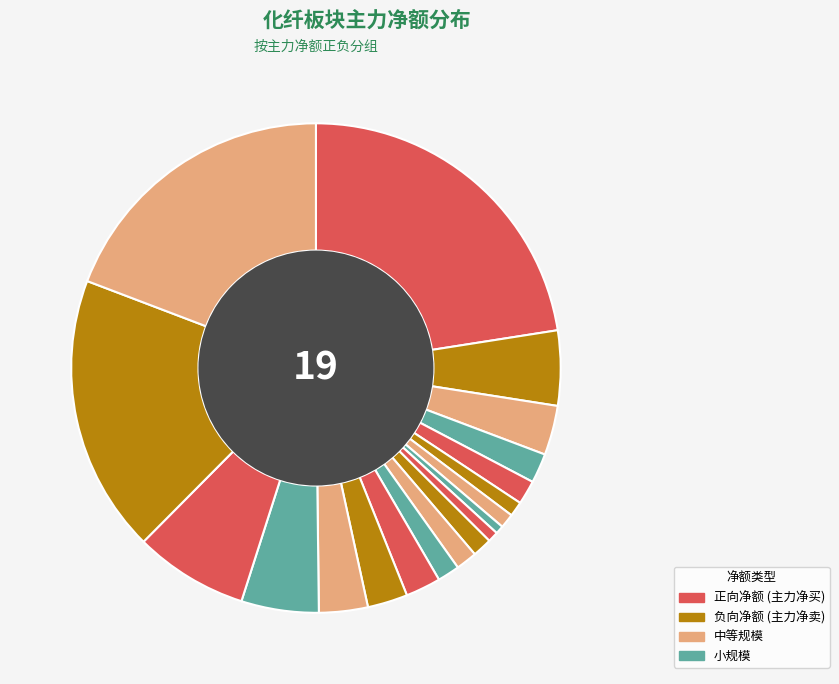

How many slices are in this pie chart?

19